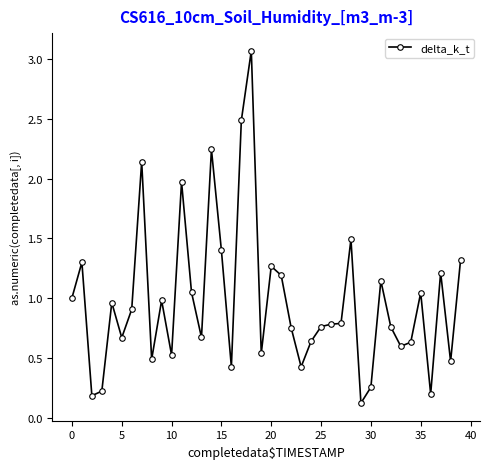

What is the sum of all values?

39.1